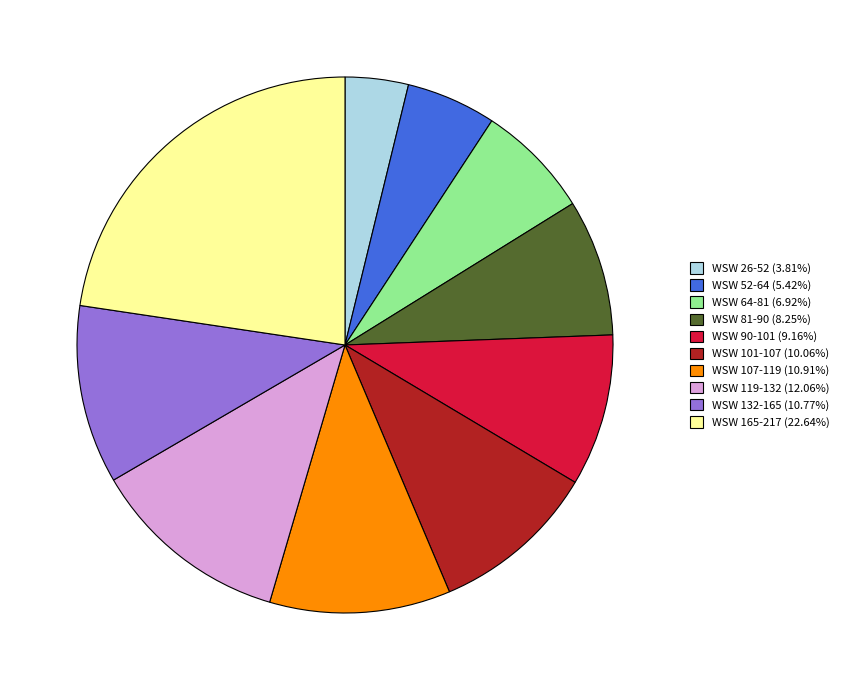

Does any single category account for the majority?

No